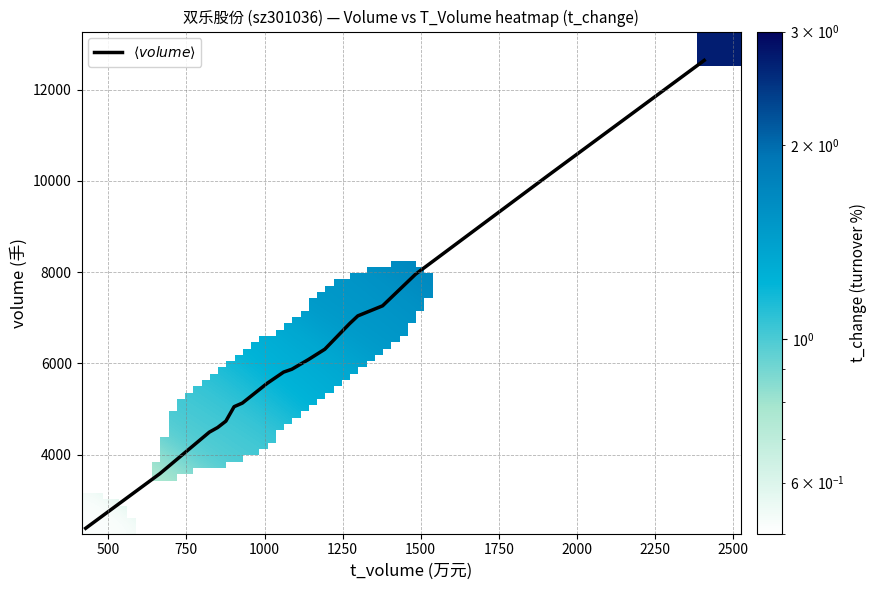

What is the maximum value shown in the chart?

12643.0